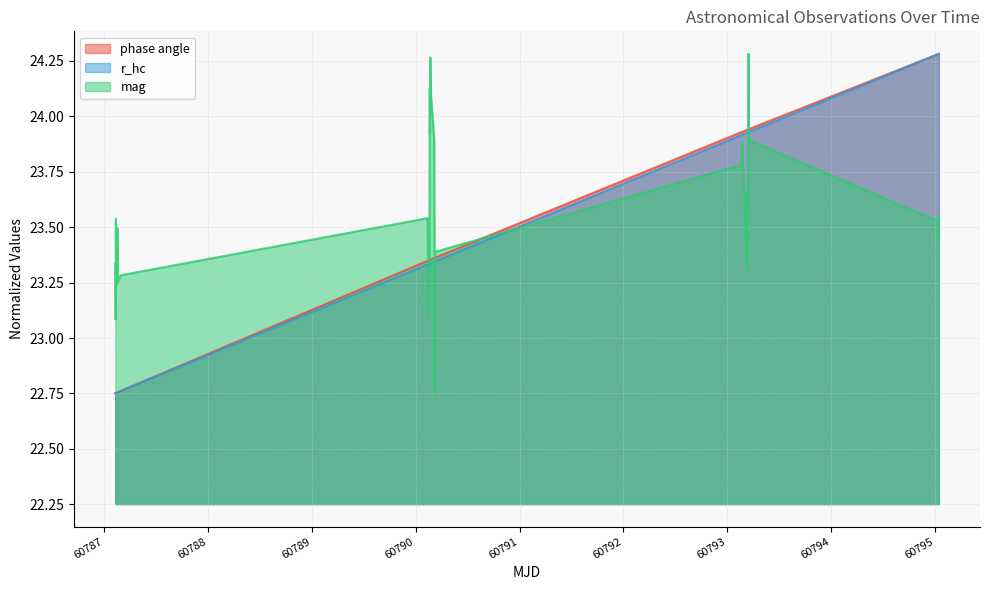

At which label does r_hc reach its minimum?

60787.10978266204